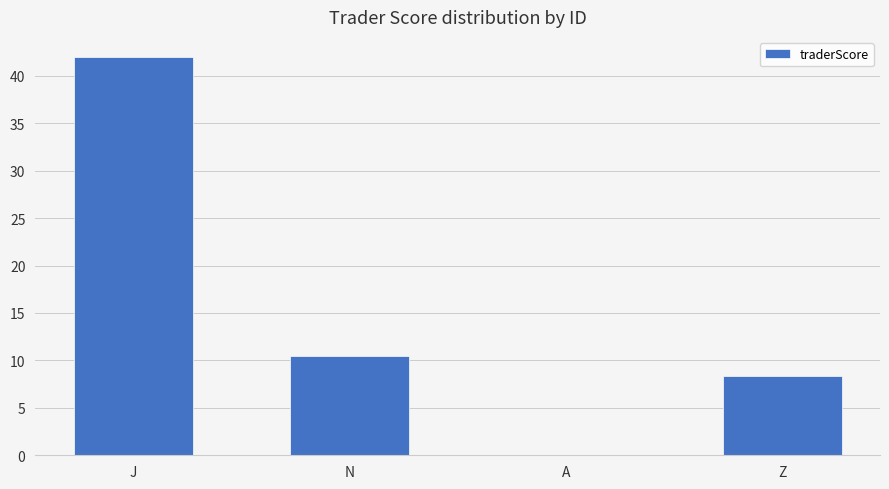

Which has a higher value, Z or J?

J